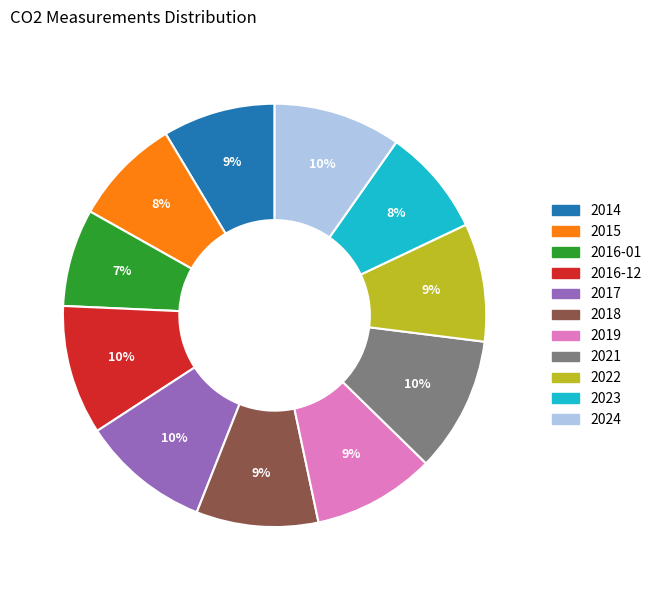

To the nearest percent, what portion does 2014 represent?

9%